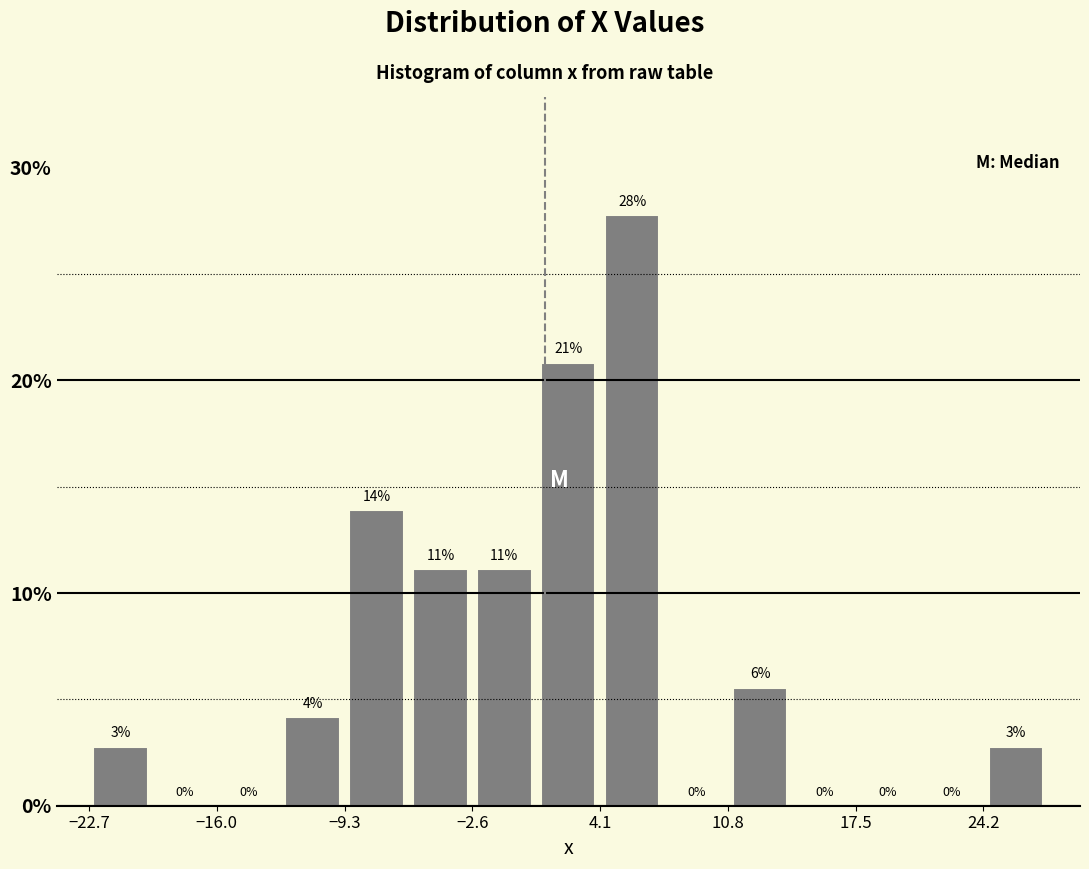

Read against the x-axis, roughly where is the centre of the tallest bar?

6